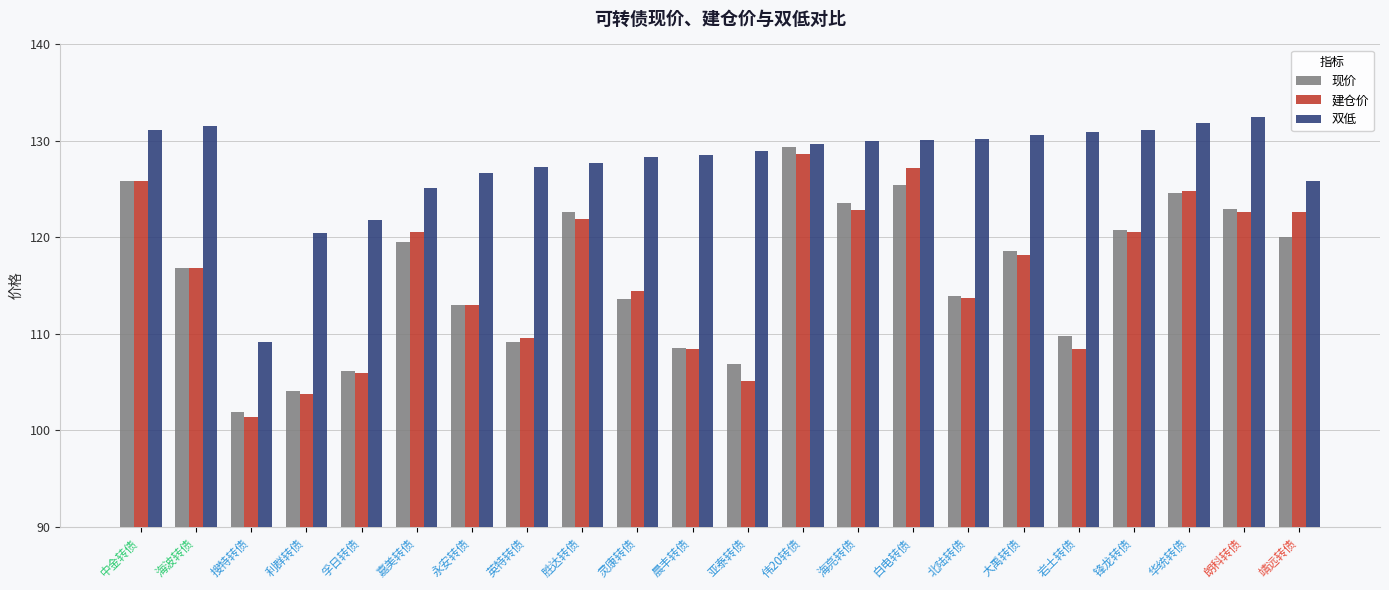

At how many categories does at least one series exceed 126?

17